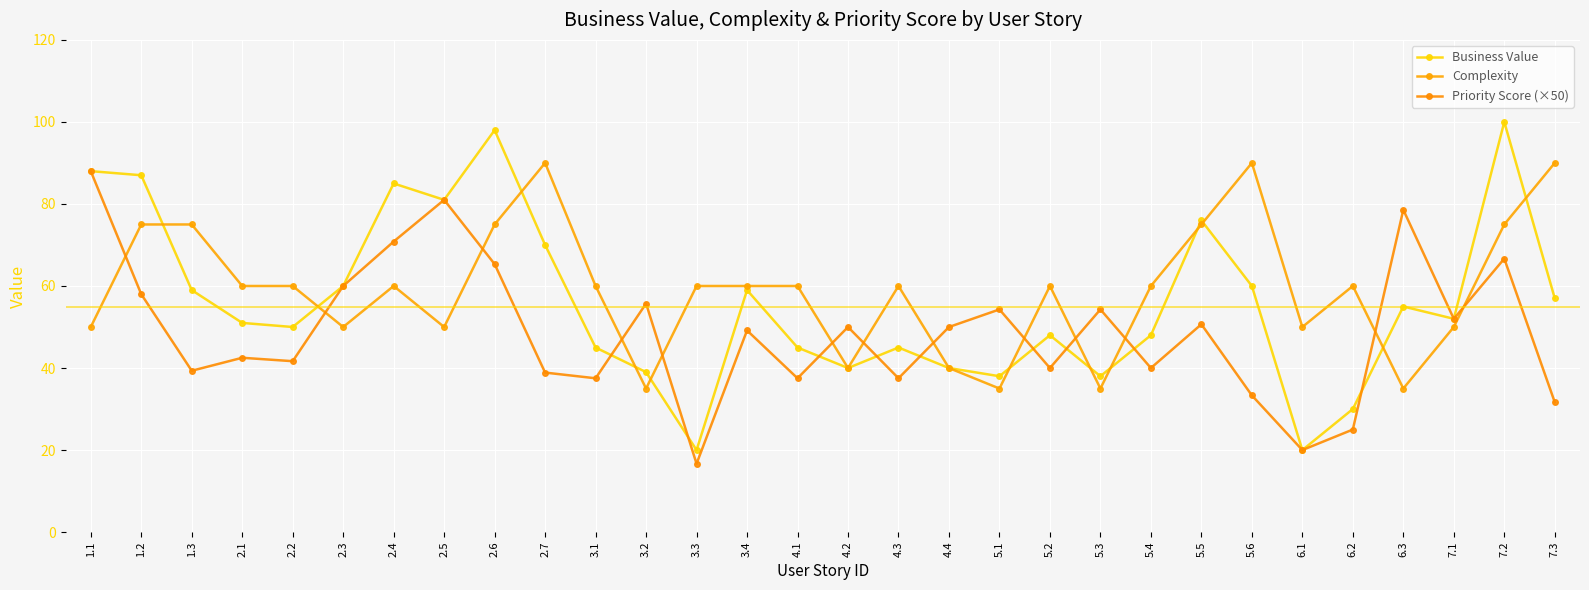

What is the label of the 29th point from the left?

7.2